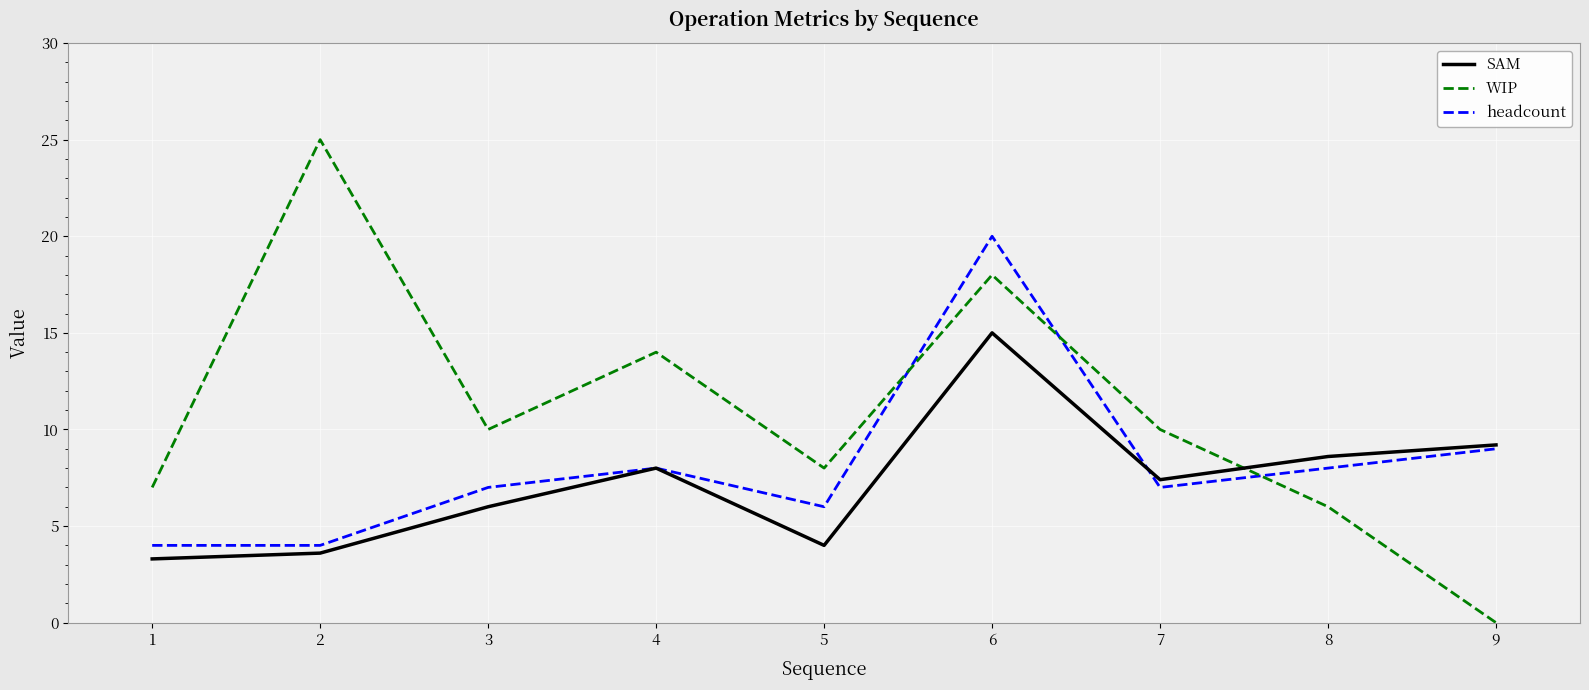

What is the sum of the SAM values at 5 and 7?

11.4